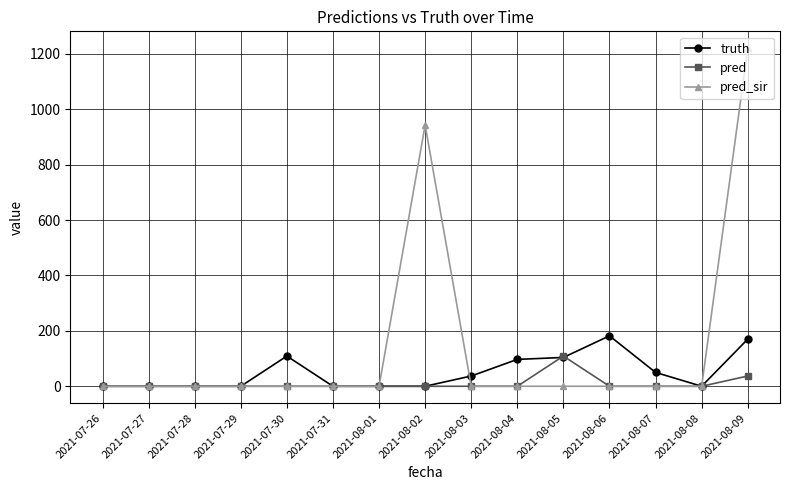

How many values in the truth series exceed 0?

7